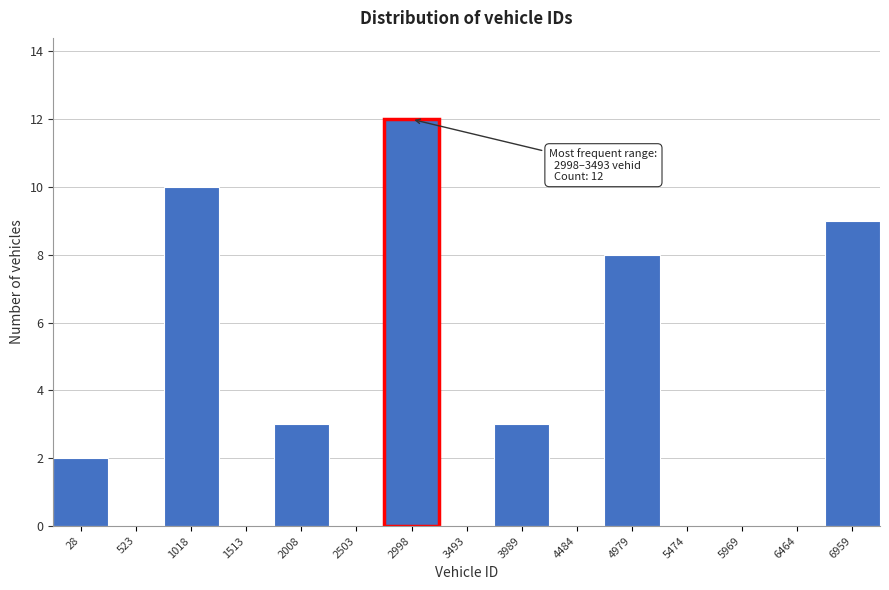

Reading left to right, list all the values displayed in this chart.

28=2	523=0	1018=10	1513=0	2008=3	2503=0	2998=12	3493=0	3989=3	4484=0	4979=8	5474=0	5969=0	6464=0	6959=9